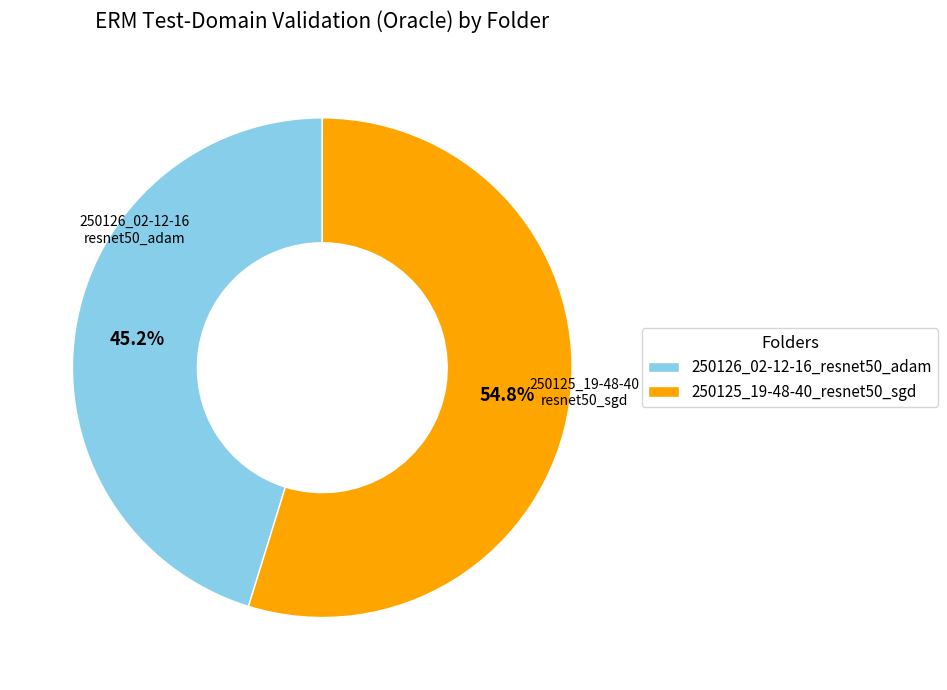

Count the number of slices in the pie.

2